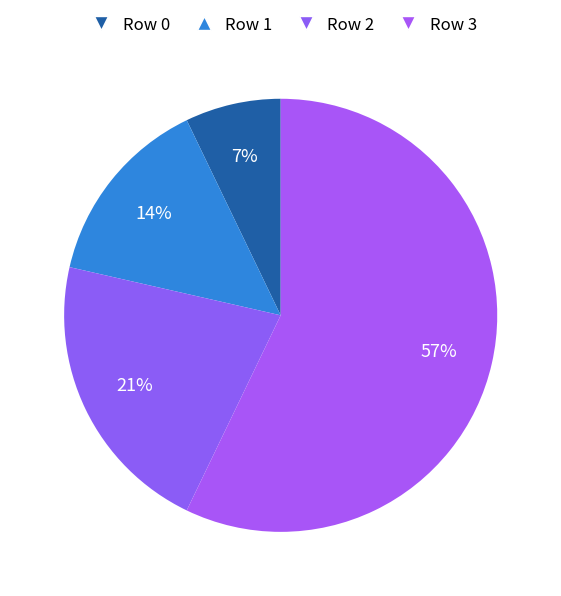

How much of the chart is everything except Row 3?

42.9%